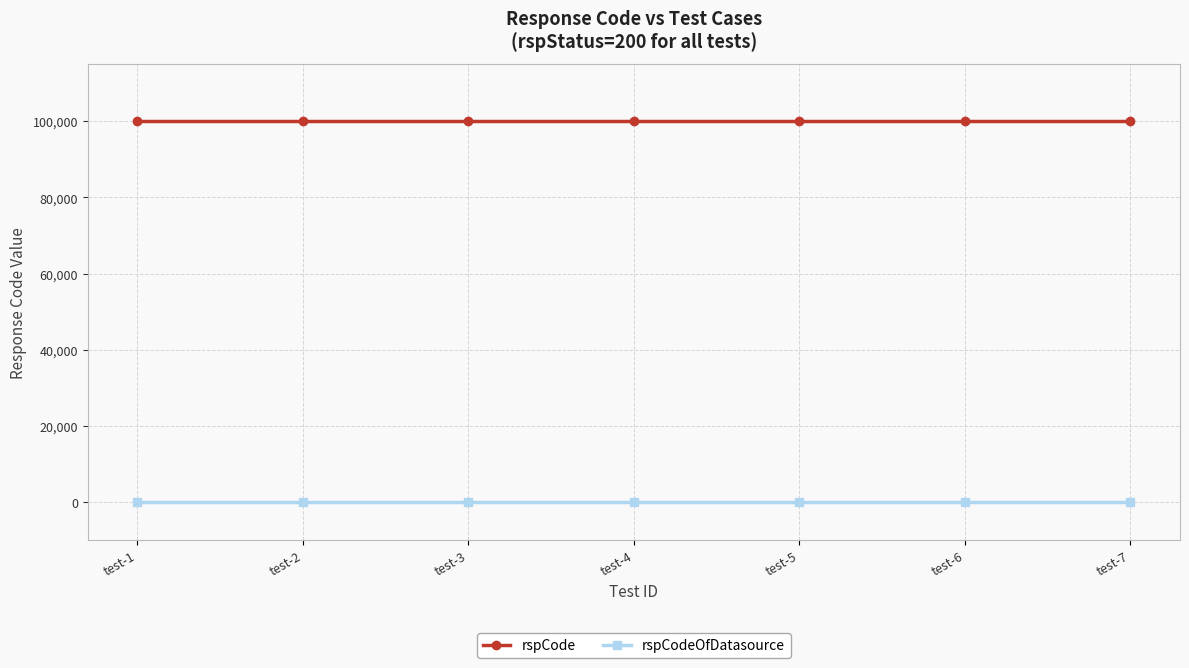

The value of rspCodeOfDatasource at test-3 is 0. True or false?

True